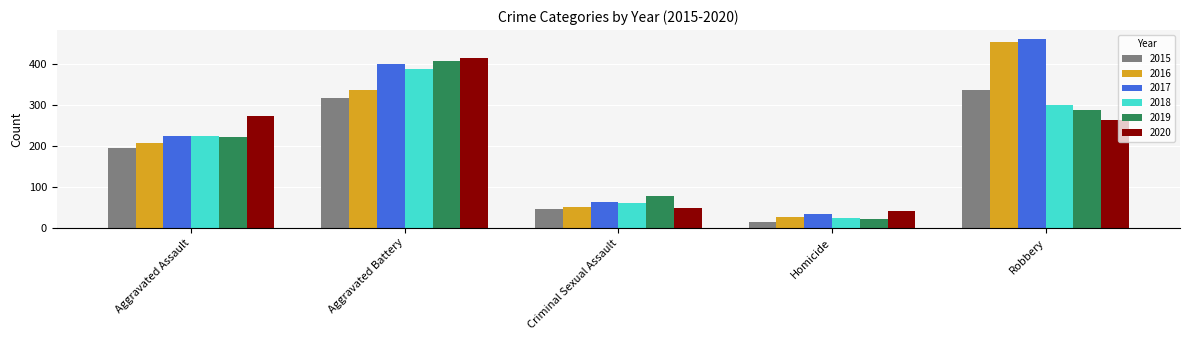

True or false: 2020 has a value of 273 at Aggravated Assault.

True